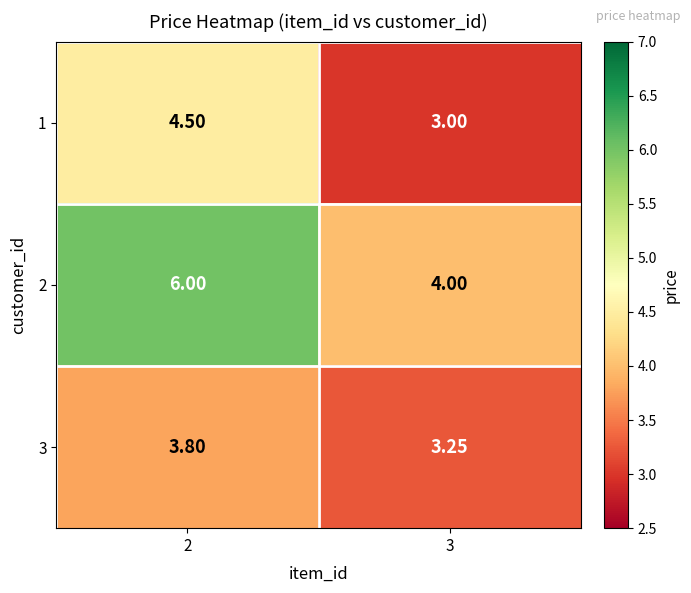

Rank the series at 2 from highest to lowest value.

2, 1, 3